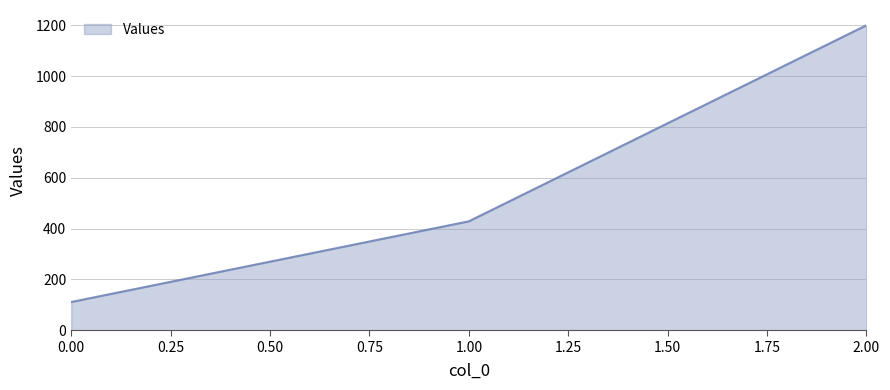

How many distinct data groups are displayed?

1